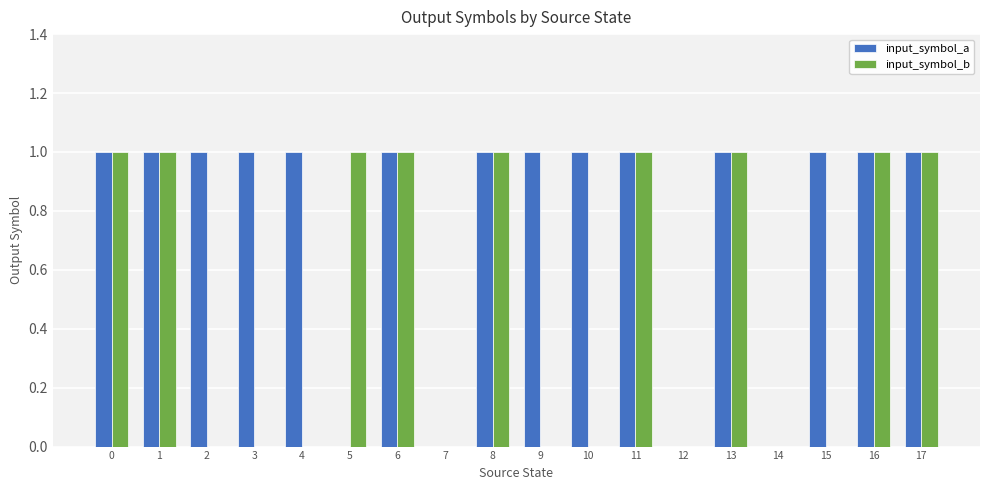

True or false: input_symbol_a has a value of 1 at 3.

True